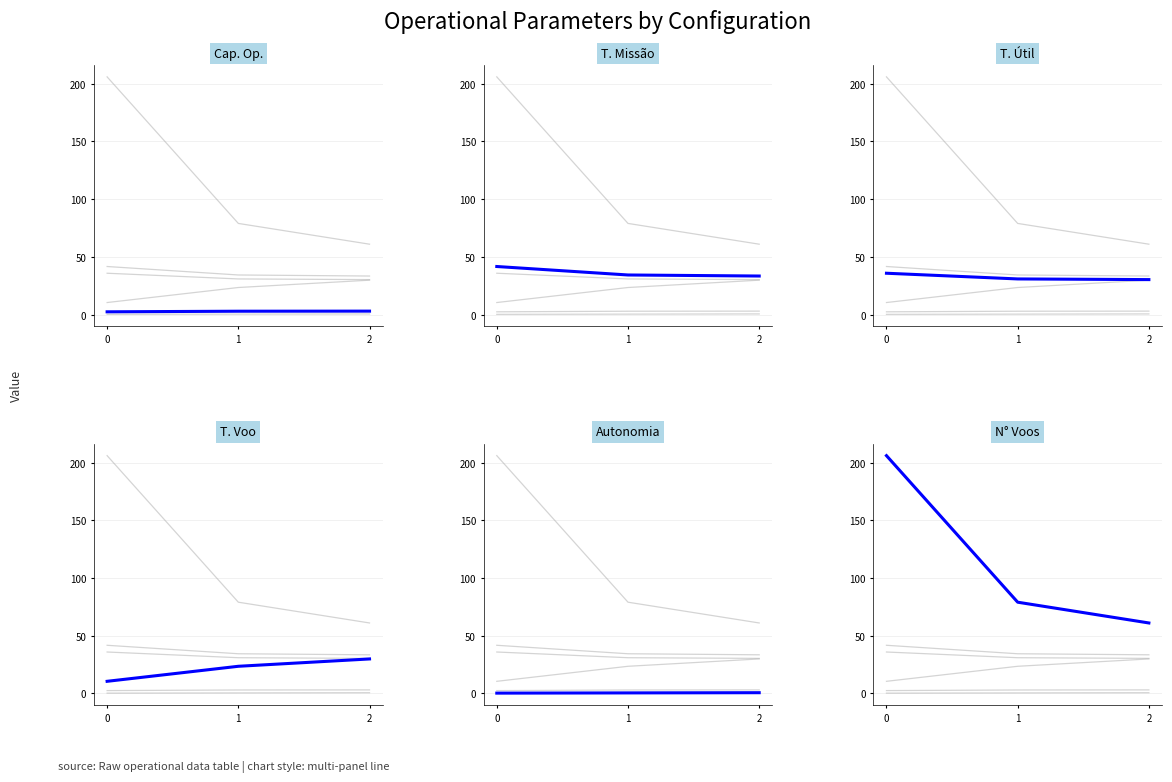

How many data points does each series have?

3